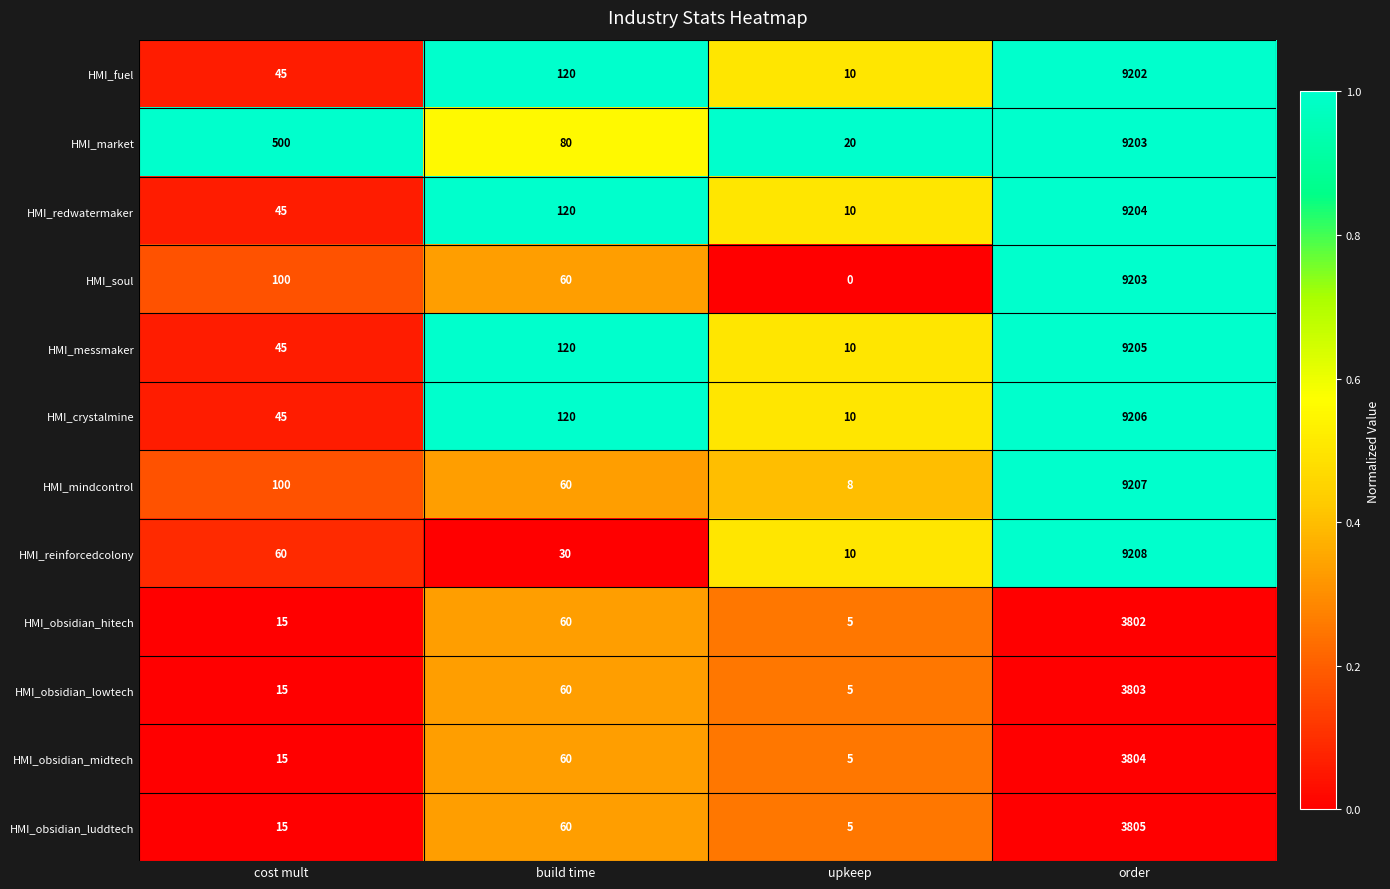

Is the value of HMI_redwatermaker at build time greater than the value of HMI_obsidian_midtech at cost mult?

Yes